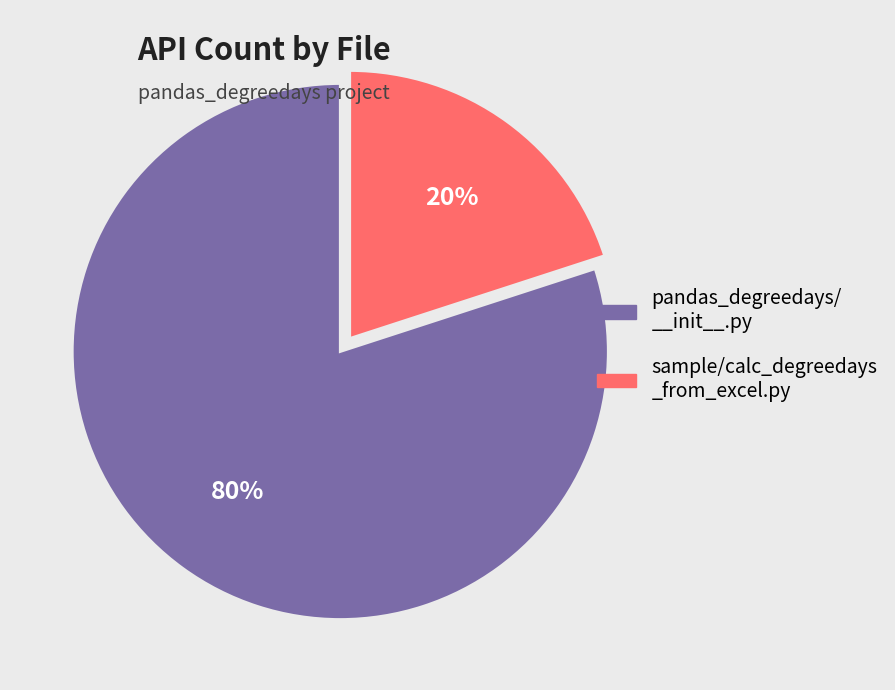

Does any single category account for the majority?

Yes